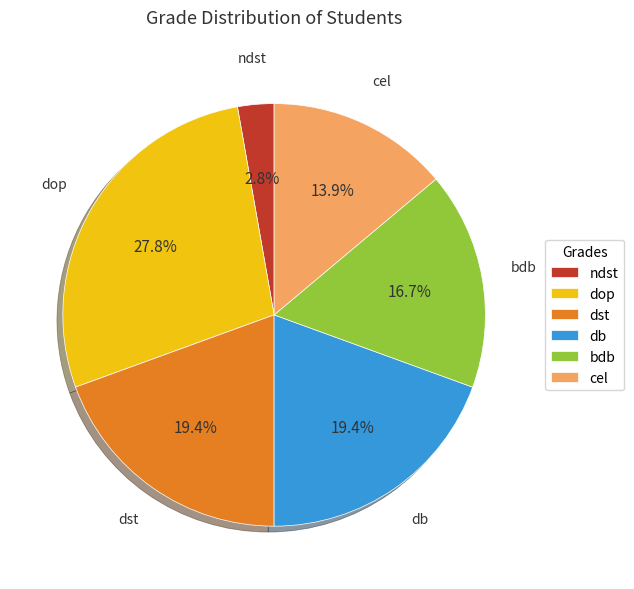

What is the largest slice in the pie chart?

dop